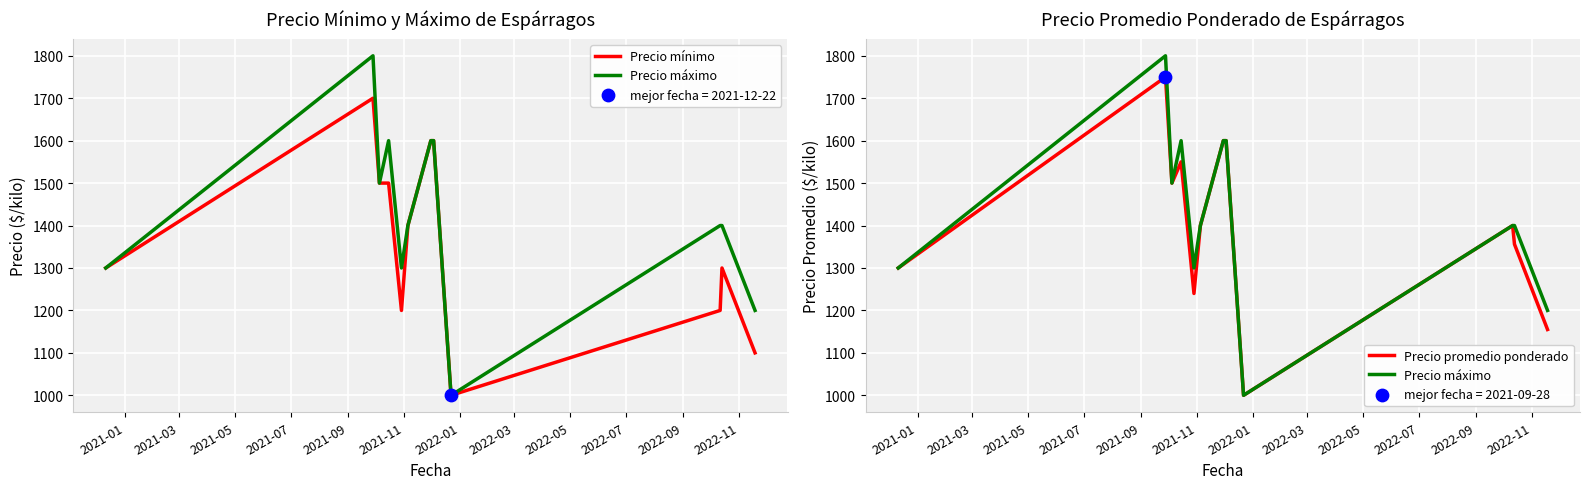

At how many categories does at least one series exceed 1057?

11